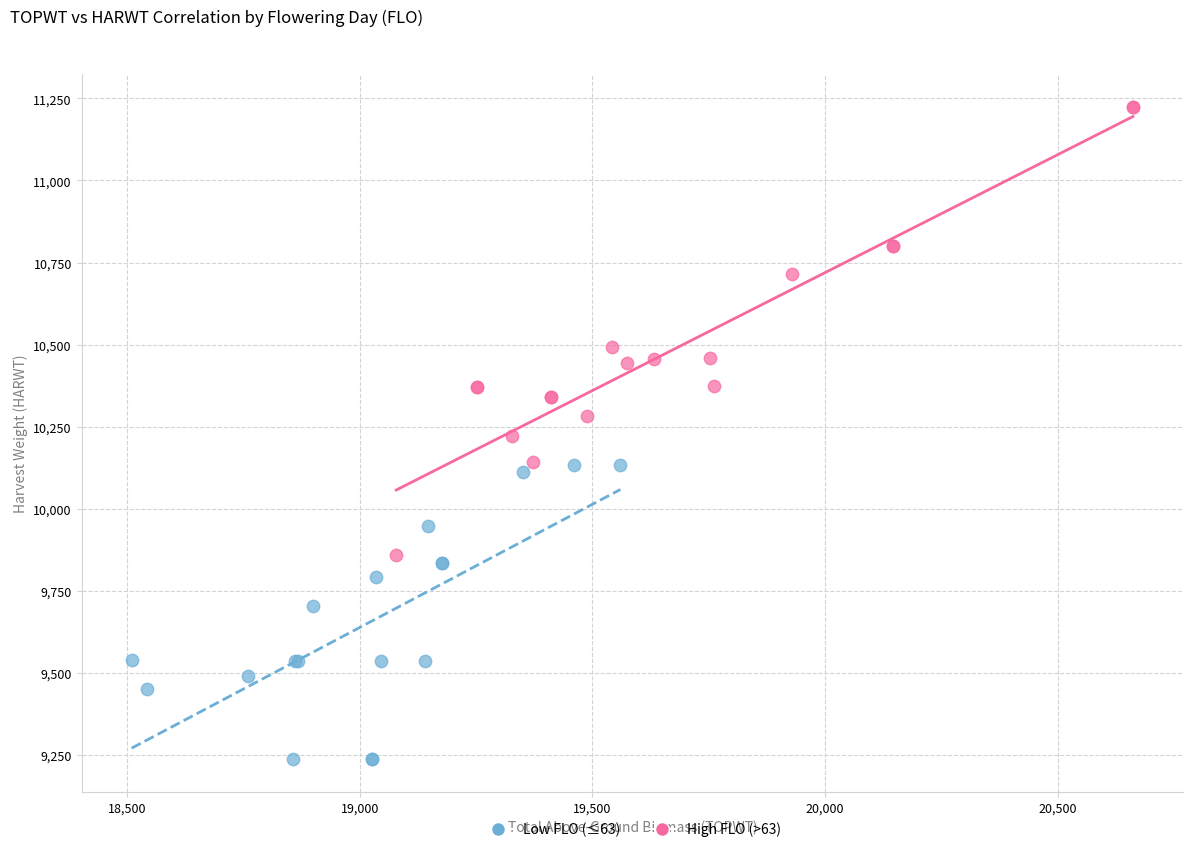

Which series contains the lowest Y value?

Low FLO (≤63)